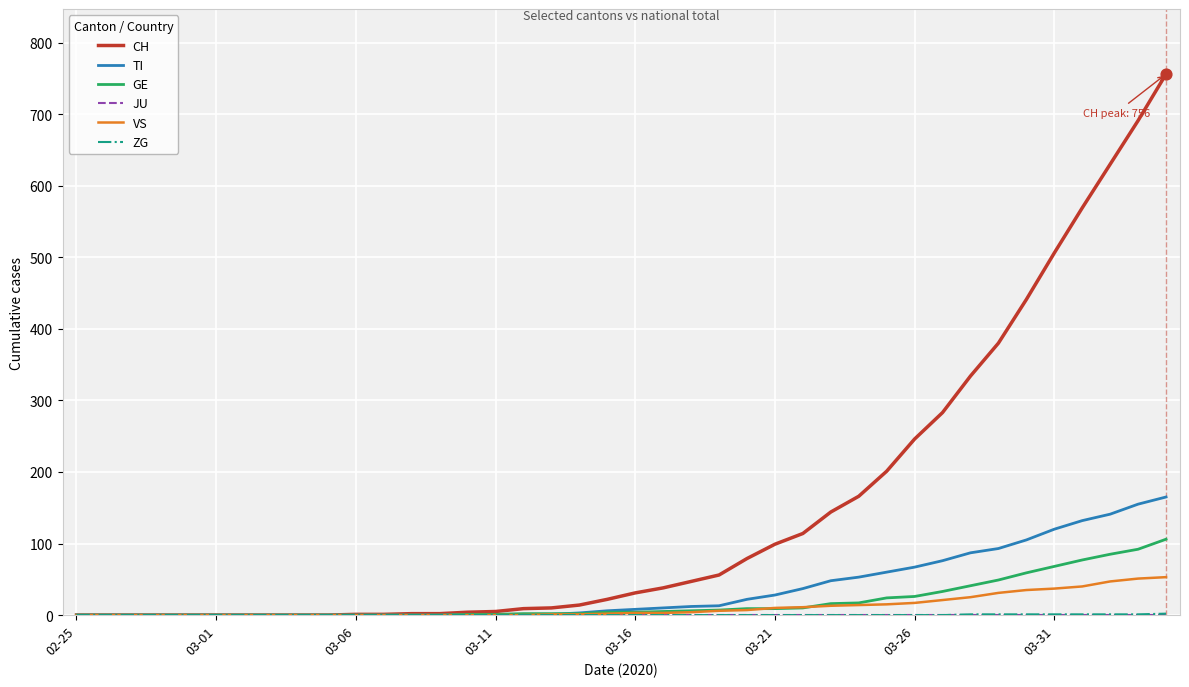

At how many categories does at least one series exceed 472?

5